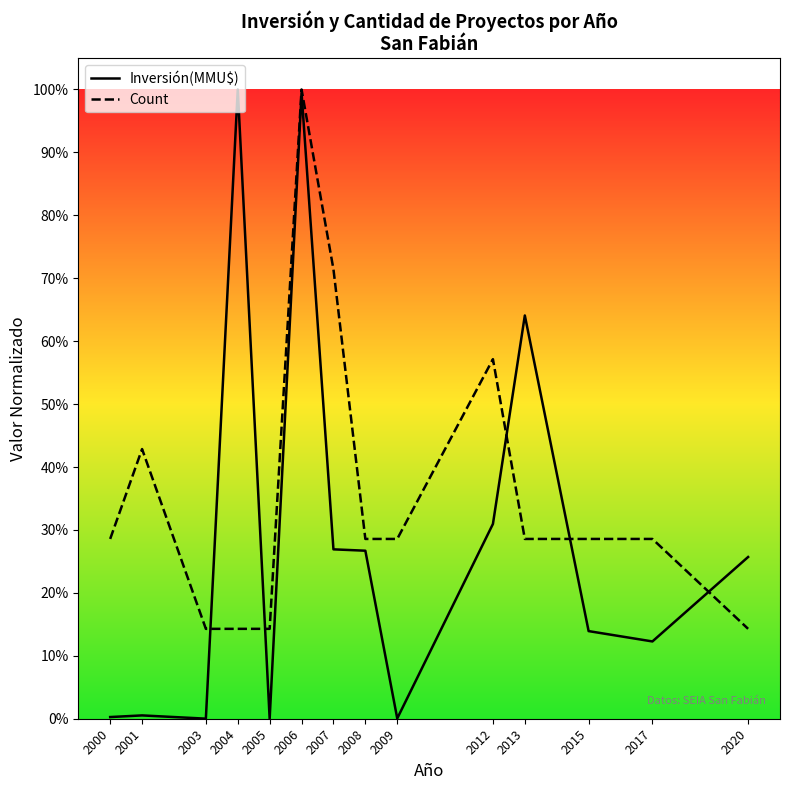

Which series has the widest spread of values?

Inversión(MMU$)